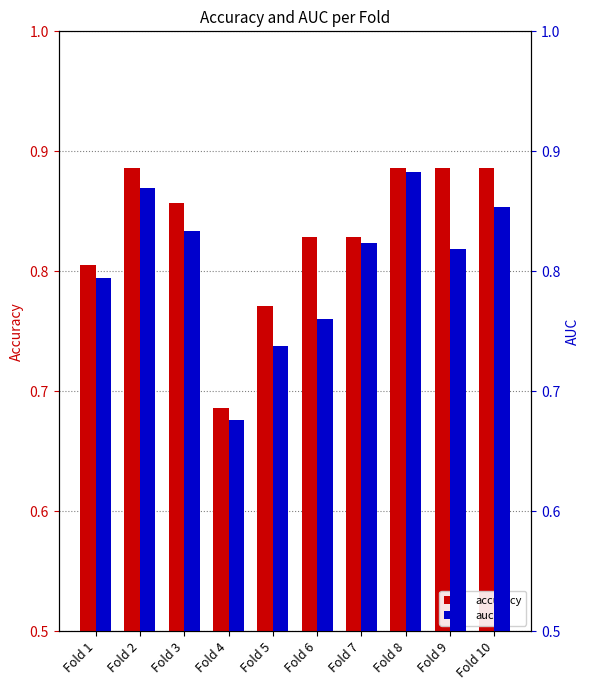

What is the sum of the accuracy values at Fold 5 and Fold 9?

1.7